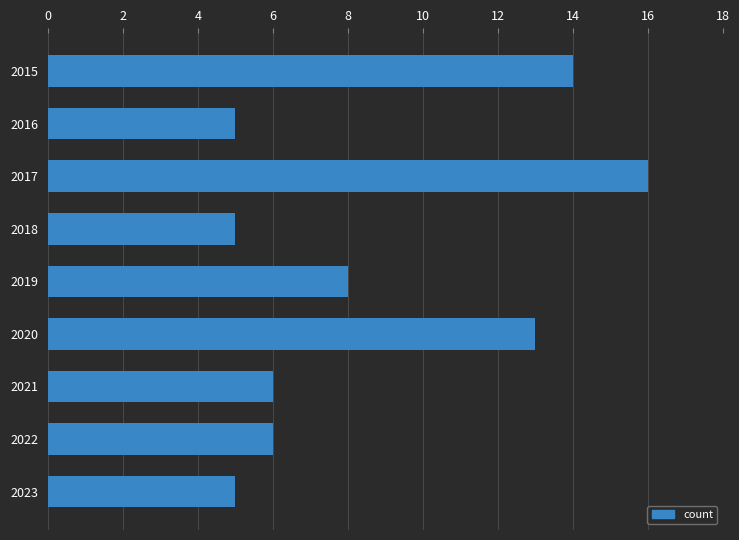

Which category has the highest value across all series?

2017